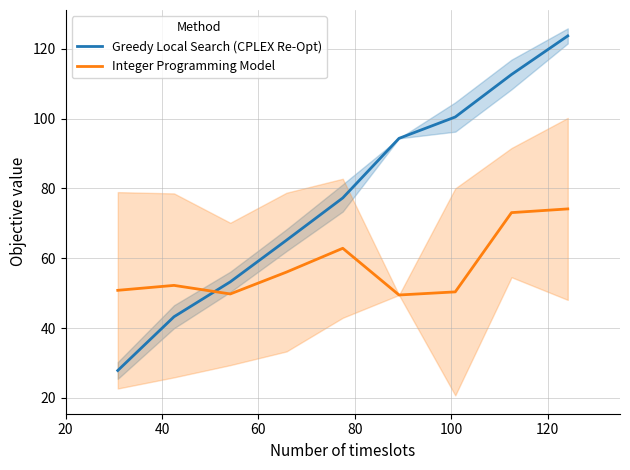

What is the difference between the maximum and minimum values in the Integer Programming Model series?

24.7